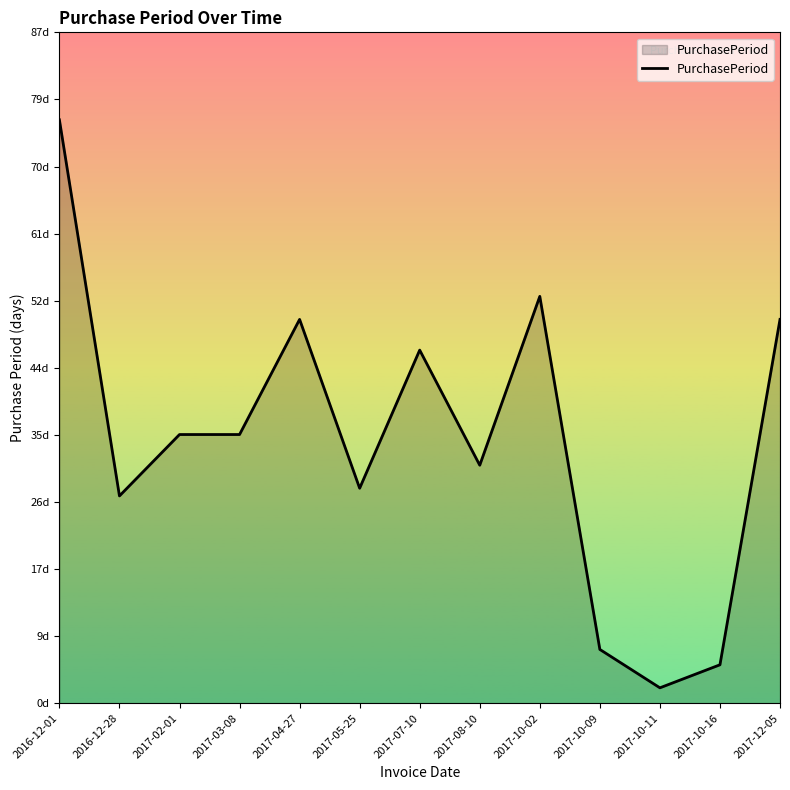

Does the chart have visible grid lines?

No